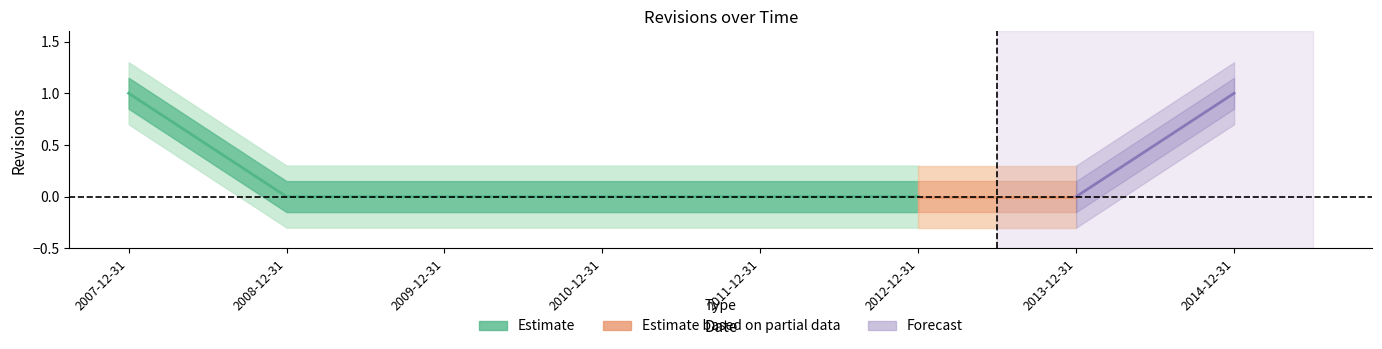

List the labels in order of value, smallest first.

2008-12-31, 2009-12-31, 2010-12-31, 2011-12-31, 2012-12-31, 2013-12-31, 2007-12-31, 2014-12-31